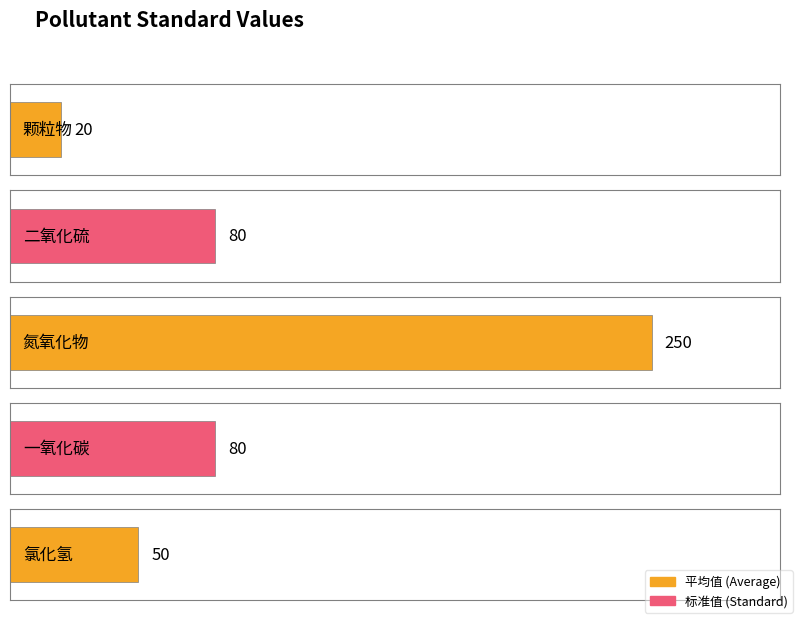

Which label corresponds to the smallest value in the chart?

颗粒物